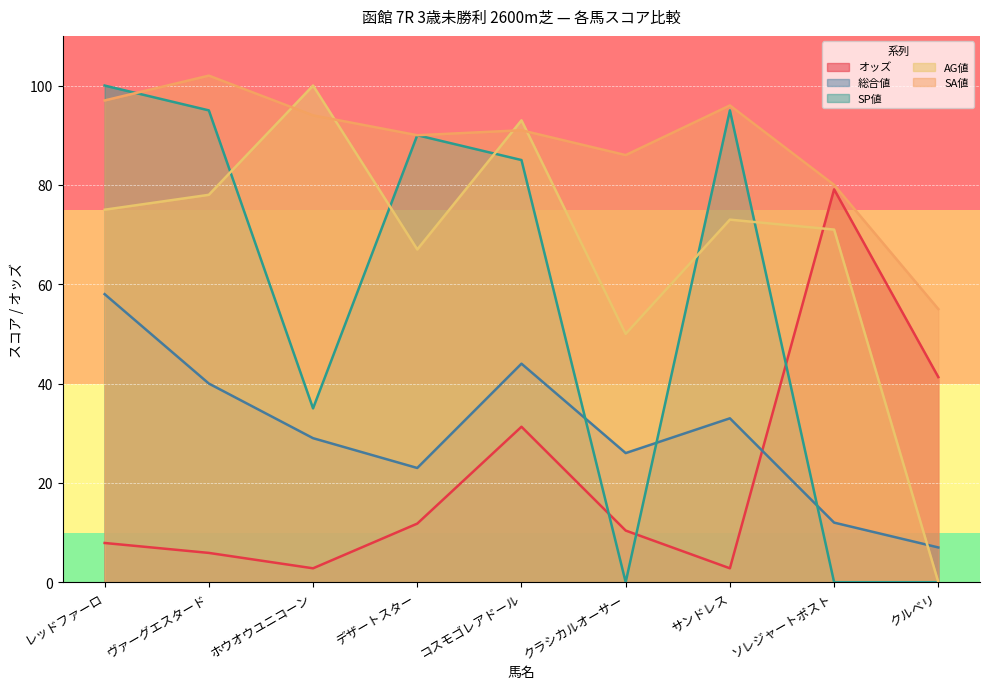

What is the total value across all series at ヴァーグエスタード?

320.9